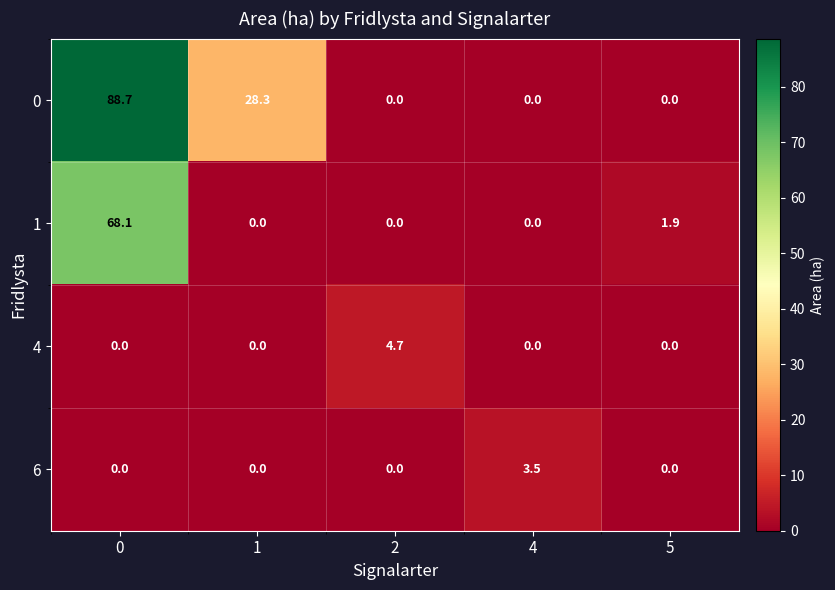

Reading right to left, what are all the values shown in this chart?

0: 5=0.0	4=0.0	2=0.0	1=28.3	0=88.7
1: 5=1.9	4=0.0	2=0.0	1=0.0	0=68.1
4: 5=0.0	4=0.0	2=4.7	1=0.0	0=0.0
6: 5=0.0	4=3.5	2=0.0	1=0.0	0=0.0